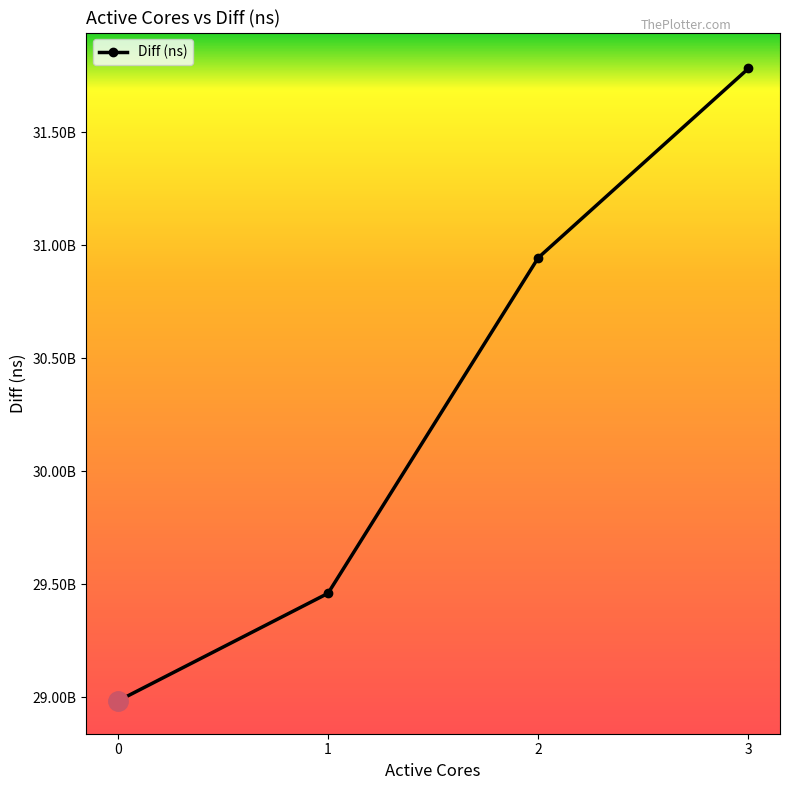

What is the smallest value displayed?

28982649675